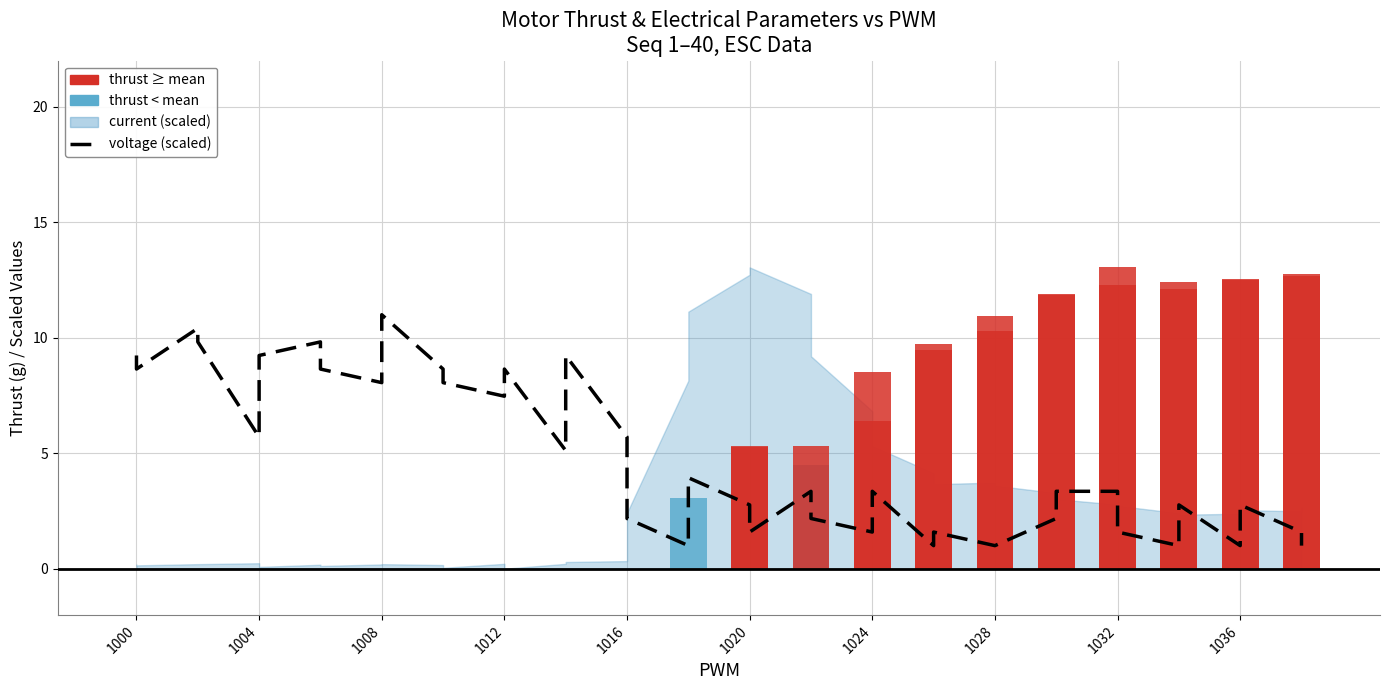

Between 1004 and 1036, which is larger?

1004